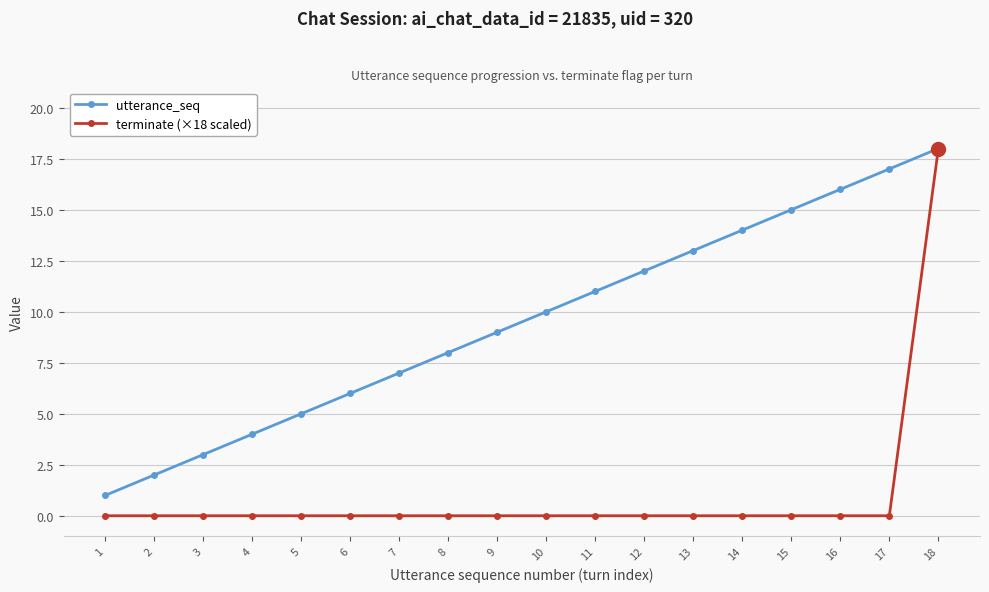

What is the highest value of the utterance_seq series?

18